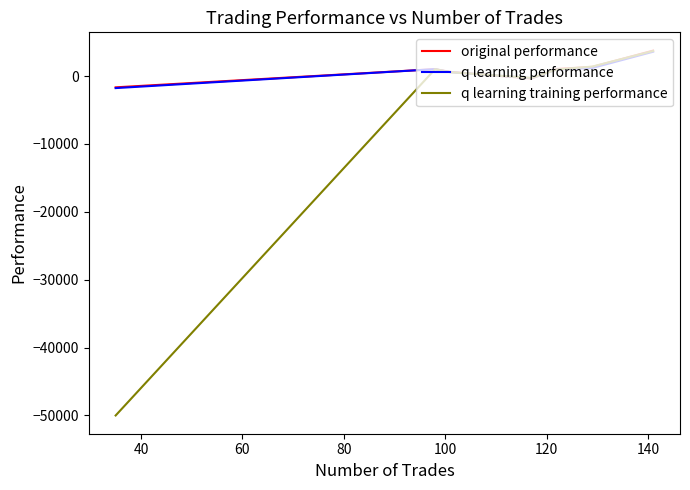

What is the highest value of the q learning training performance series?

3690.5